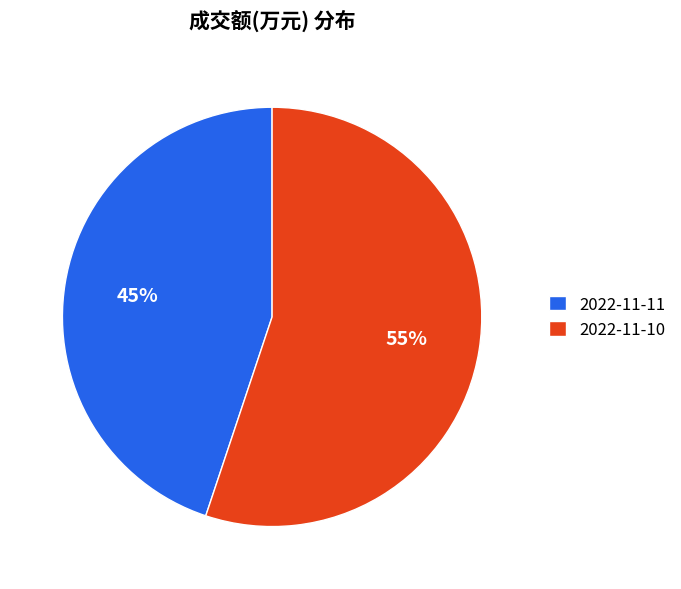

To the nearest percent, what is the average slice percentage?

50%